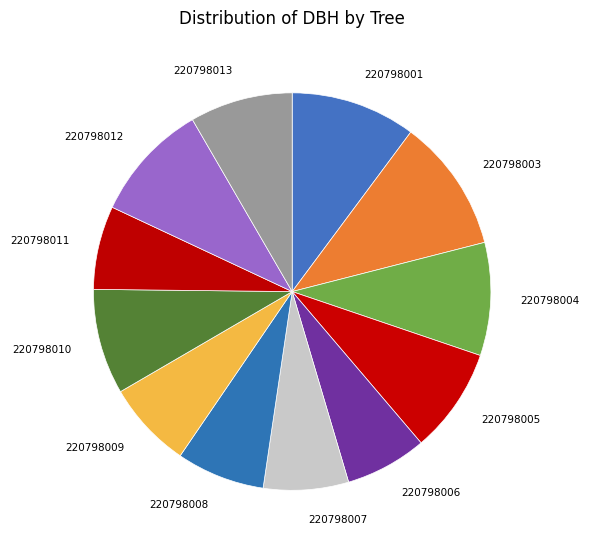

Combined, do 220798013 and 220798007 account for over 50%?

No